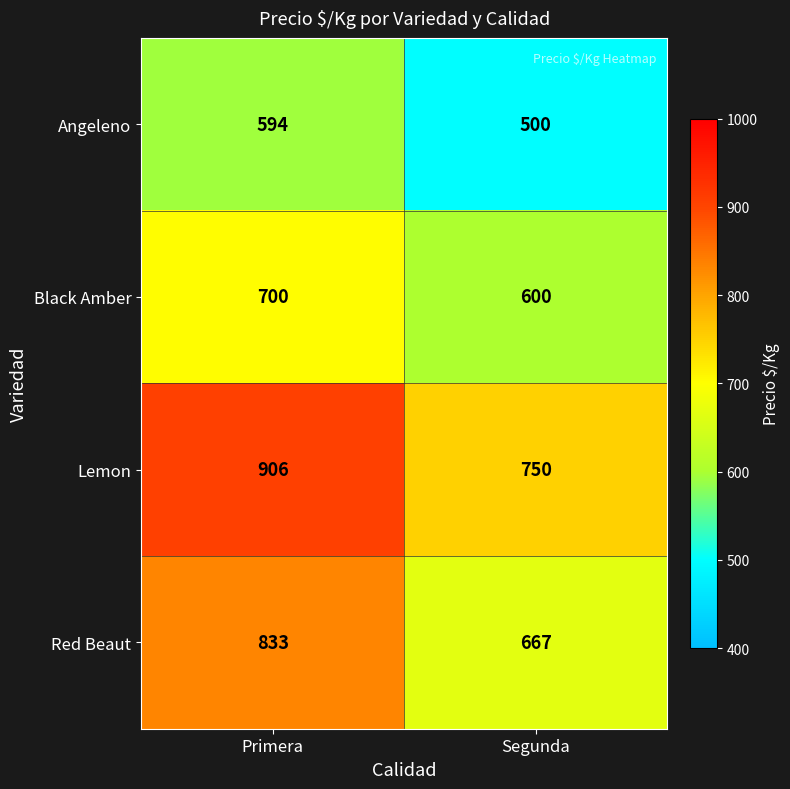

Which category has the highest value across all series?

Primera